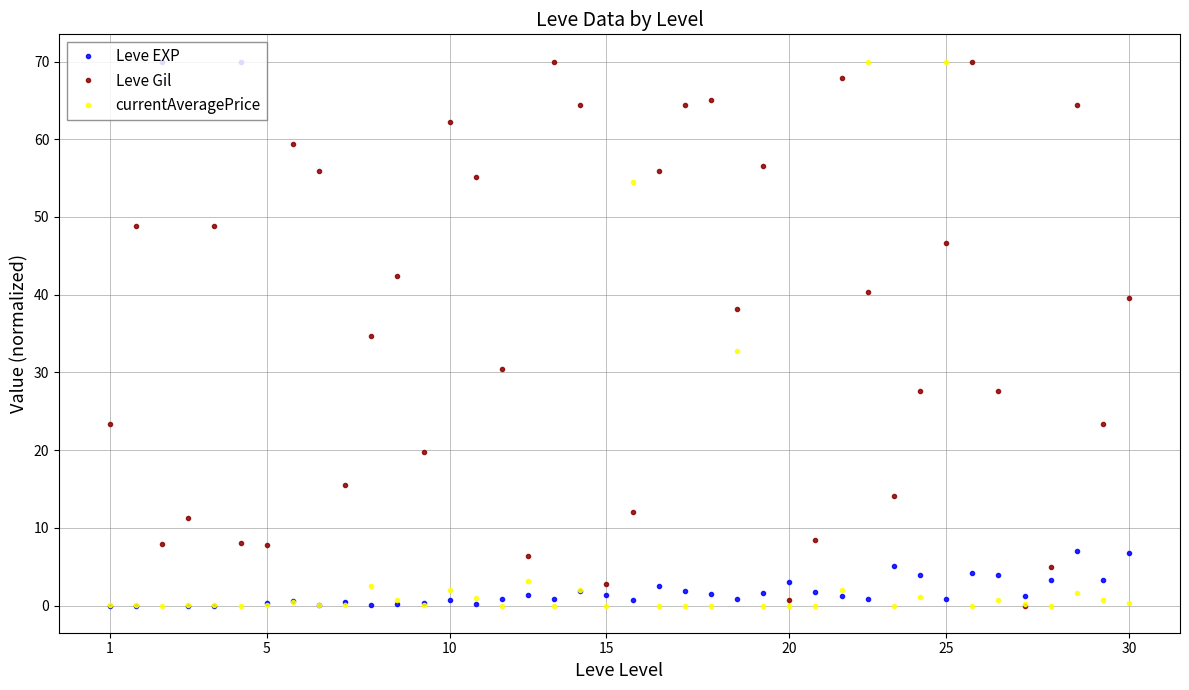

How many data points does each series have?

40